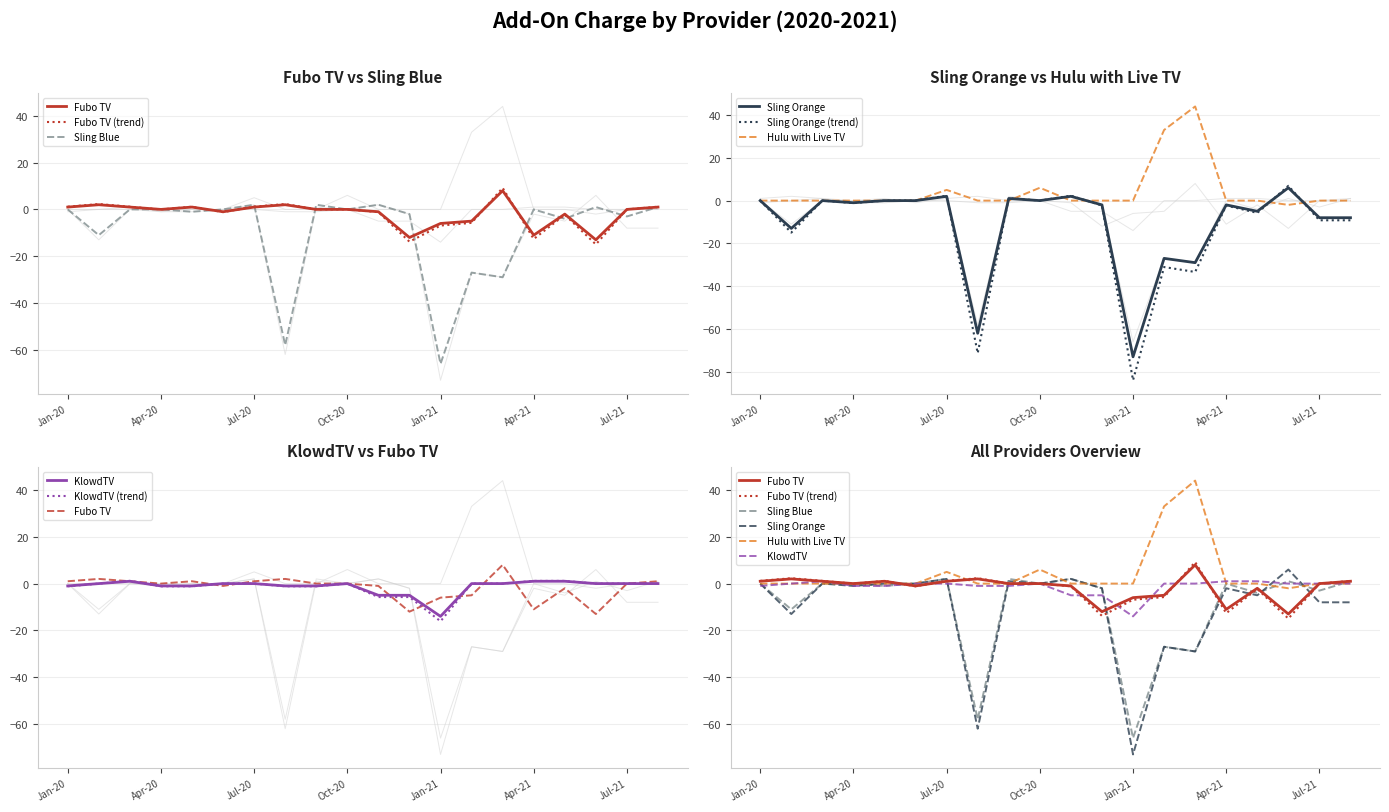

Where is Fubo TV nearest to the value -2?

May-21